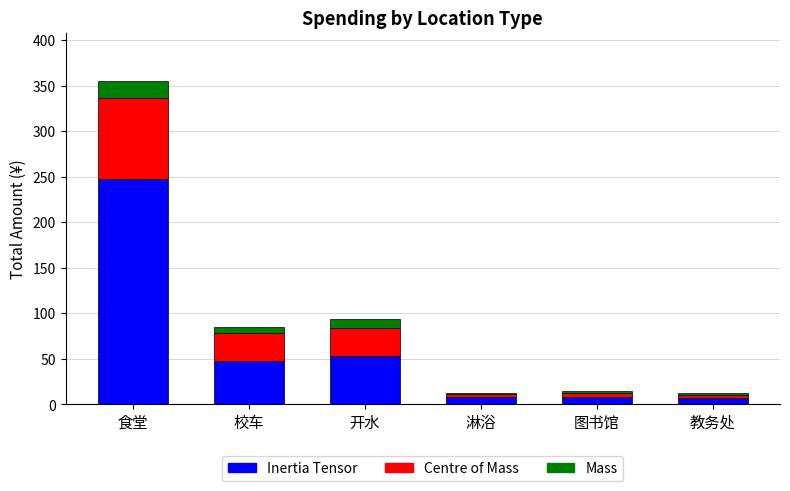

What is the sum of all Inertia Tensor values?

370.9